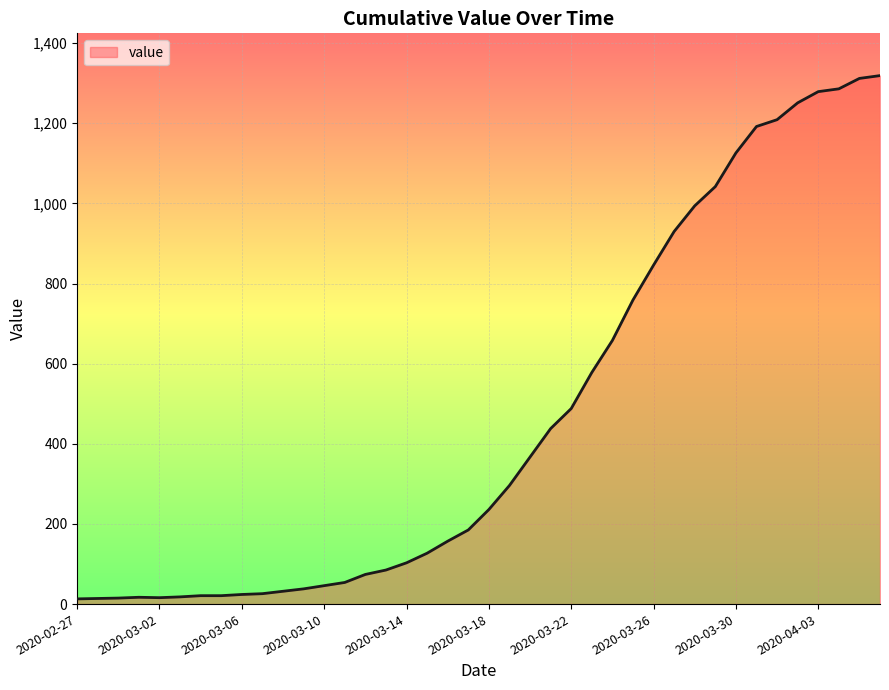

What is the difference between the maximum and minimum values?

1306